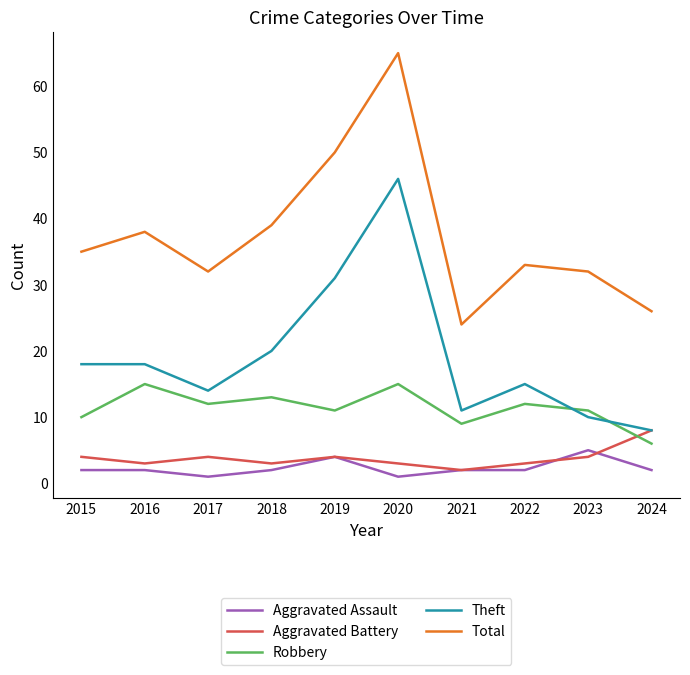

How many lines are shown in the chart?

5